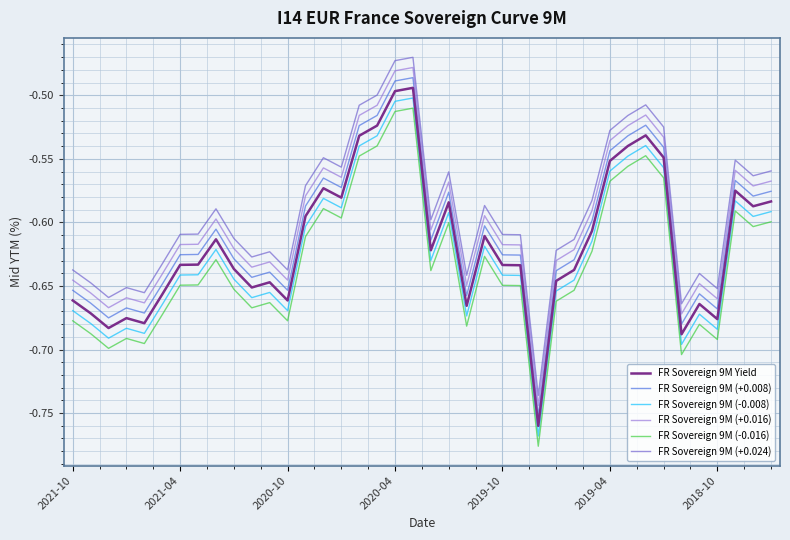

Rank the series by their average value, from lowest to highest.

FR Sovereign 9M (-0.016), FR Sovereign 9M (-0.008), FR Sovereign 9M Yield, FR Sovereign 9M (+0.008), FR Sovereign 9M (+0.016), FR Sovereign 9M (+0.024)